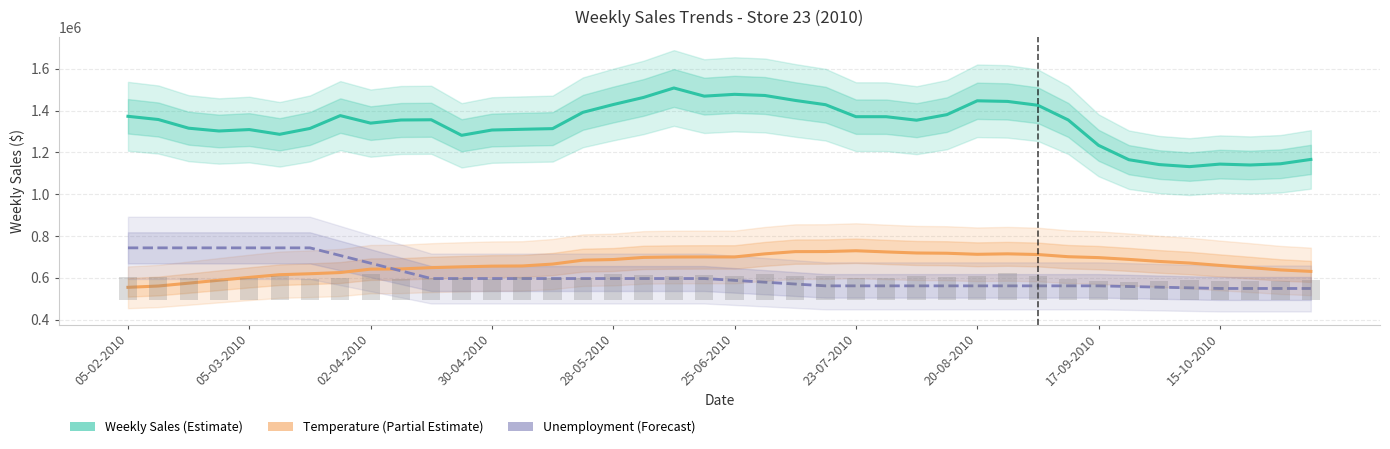

What is the highest value of the Unemployment (Forecast) series?

743754.9